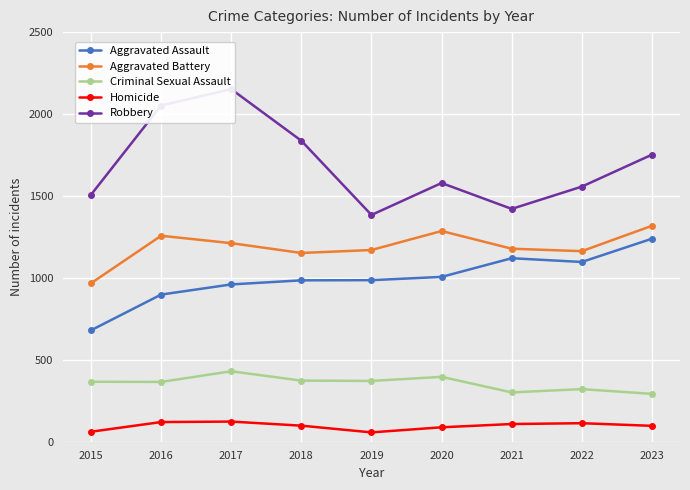

Between 2022 and 2023, which series saw the biggest shift?

Robbery